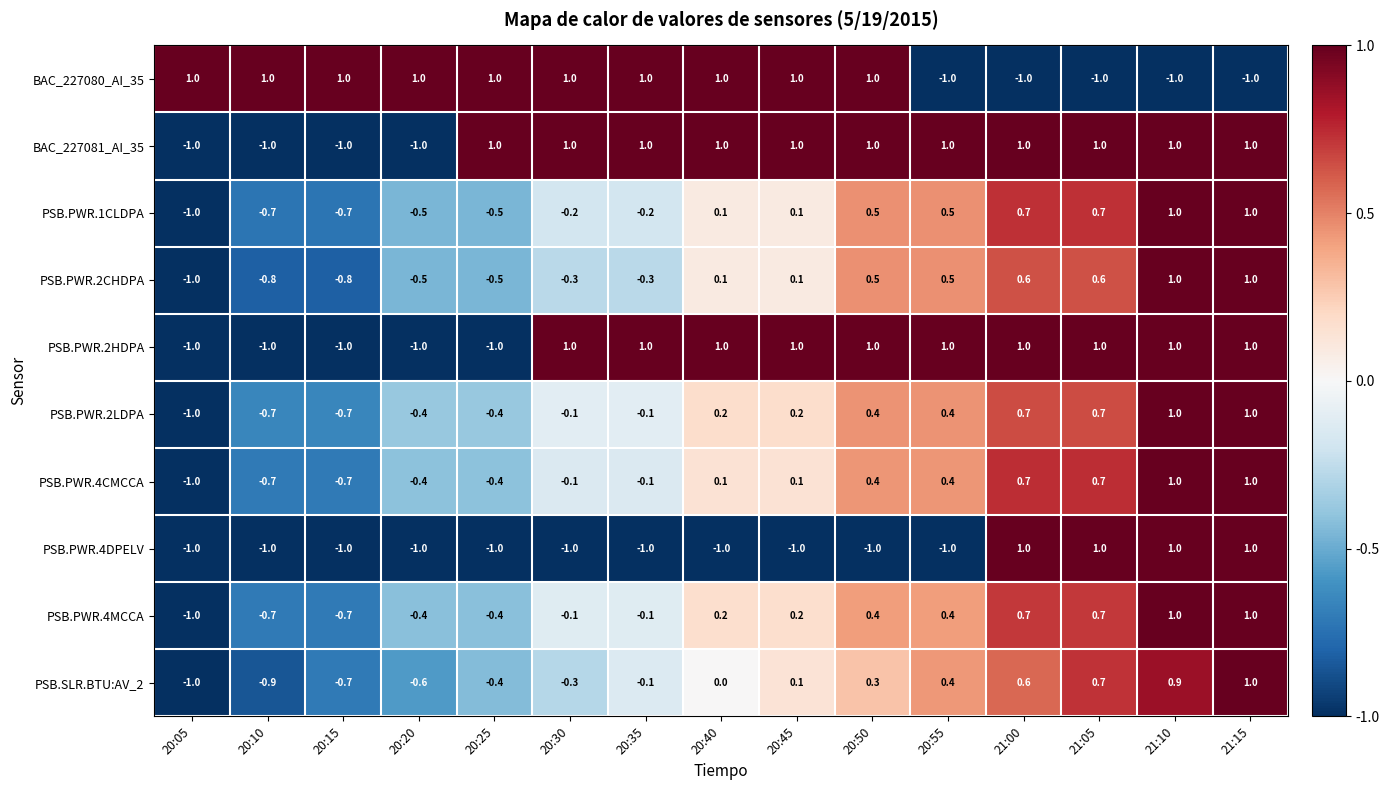

Count the number of categories in the chart.

15